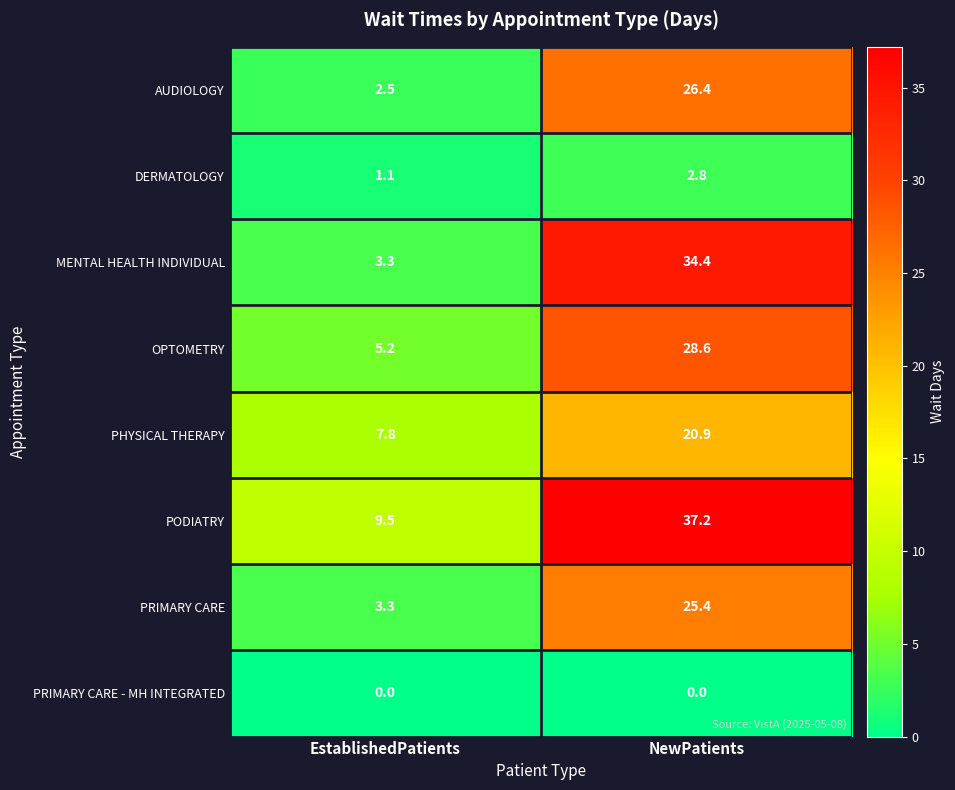

Is it true that PHYSICAL THERAPY equals 20.9 at NewPatients?

True